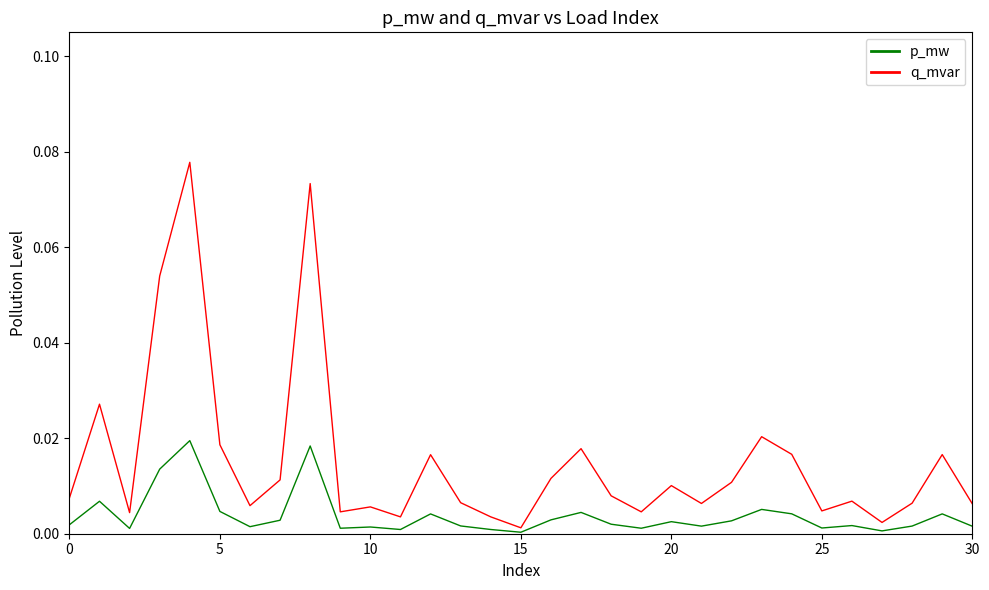

Which series has the largest total across all categories?

p_mw